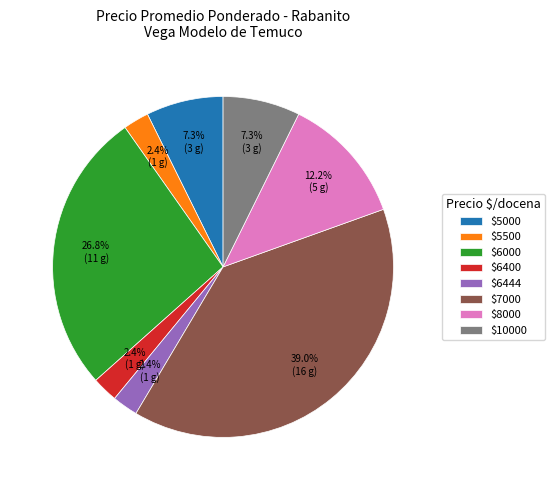

What percentage is NOT represented by $8000?

87.8%